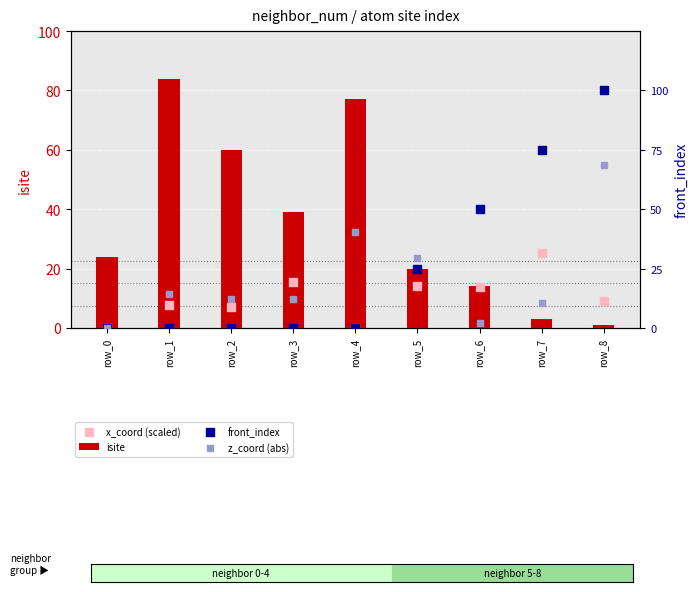

Which series reaches the maximum Y coordinate?

isite